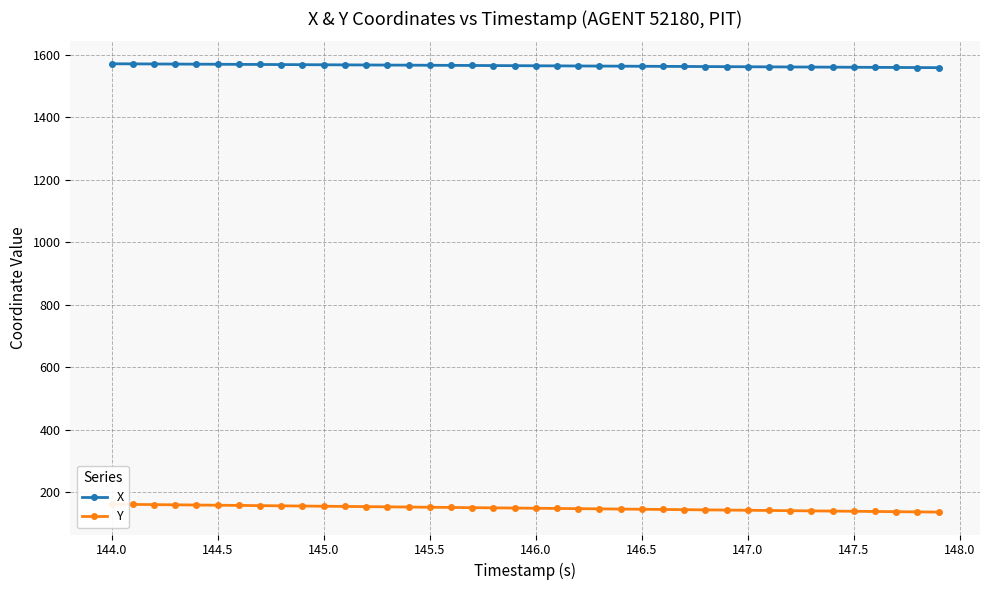

What is the minimum value for X?

1558.3